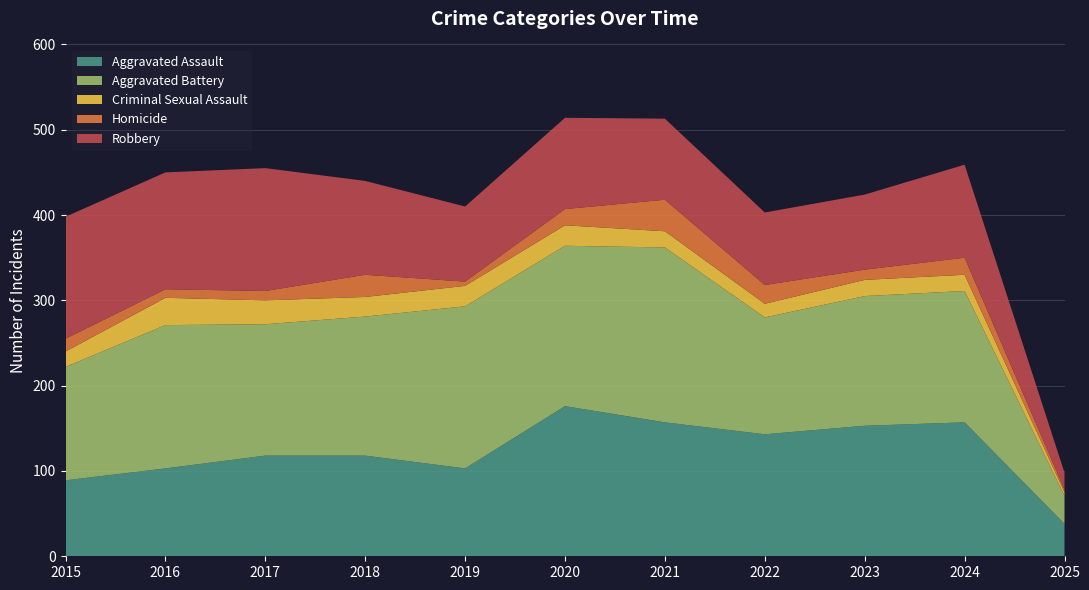

Reading left to right, transcribe all the data shown in this chart.

Aggravated Assault: 2015=89	2016=103	2017=118	2018=118	2019=103	2020=176	2021=157	2022=143	2023=153	2024=157	2025=38
Aggravated Battery: 2015=133	2016=168	2017=154	2018=163	2019=190	2020=188	2021=205	2022=137	2023=152	2024=154	2025=33
Criminal Sexual Assault: 2015=18	2016=32	2017=28	2018=23	2019=24	2020=24	2021=19	2022=16	2023=19	2024=19	2025=4
Homicide: 2015=15	2016=10	2017=11	2018=26	2019=5	2020=19	2021=37	2022=22	2023=12	2024=20	2025=3
Robbery: 2015=143	2016=137	2017=144	2018=110	2019=88	2020=107	2021=95	2022=85	2023=88	2024=109	2025=20